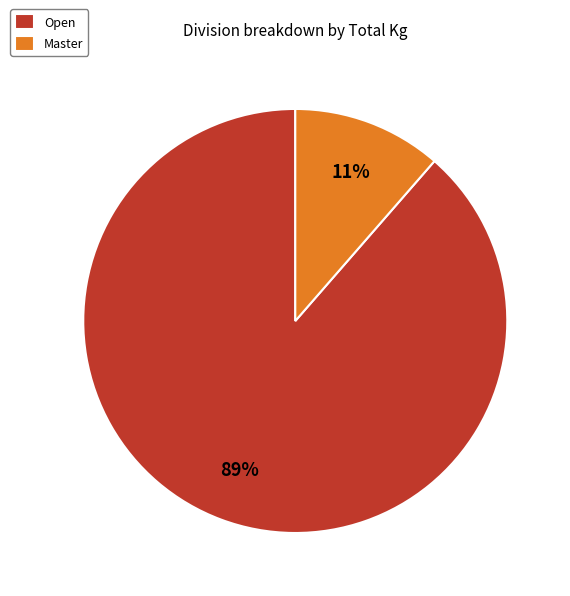

Which category has the smallest portion of the pie?

Master